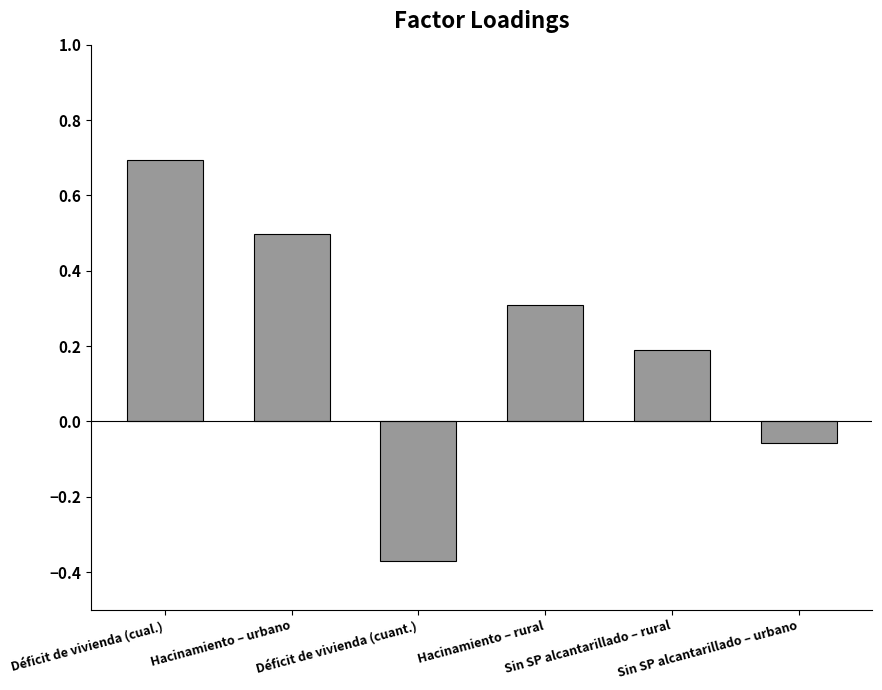

Between Hacinamiento – rural and Sin SP alcantarillado – urbano, which is larger?

Hacinamiento – rural